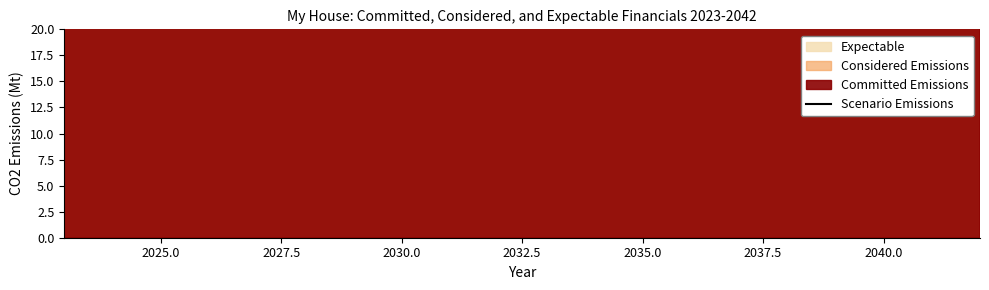

What is the sum of all values?

891.2